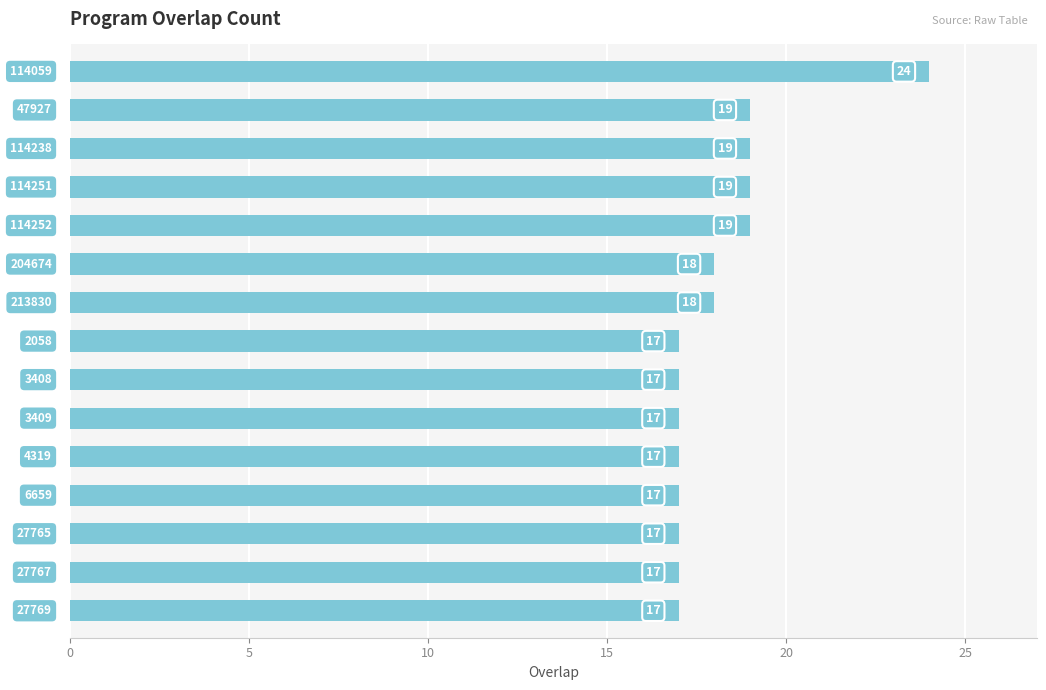

How many categories are shown in the chart?

15